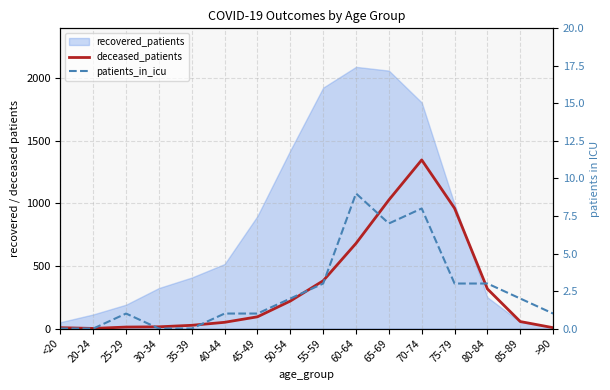

What is the label of the 15th point from the right?

20-24